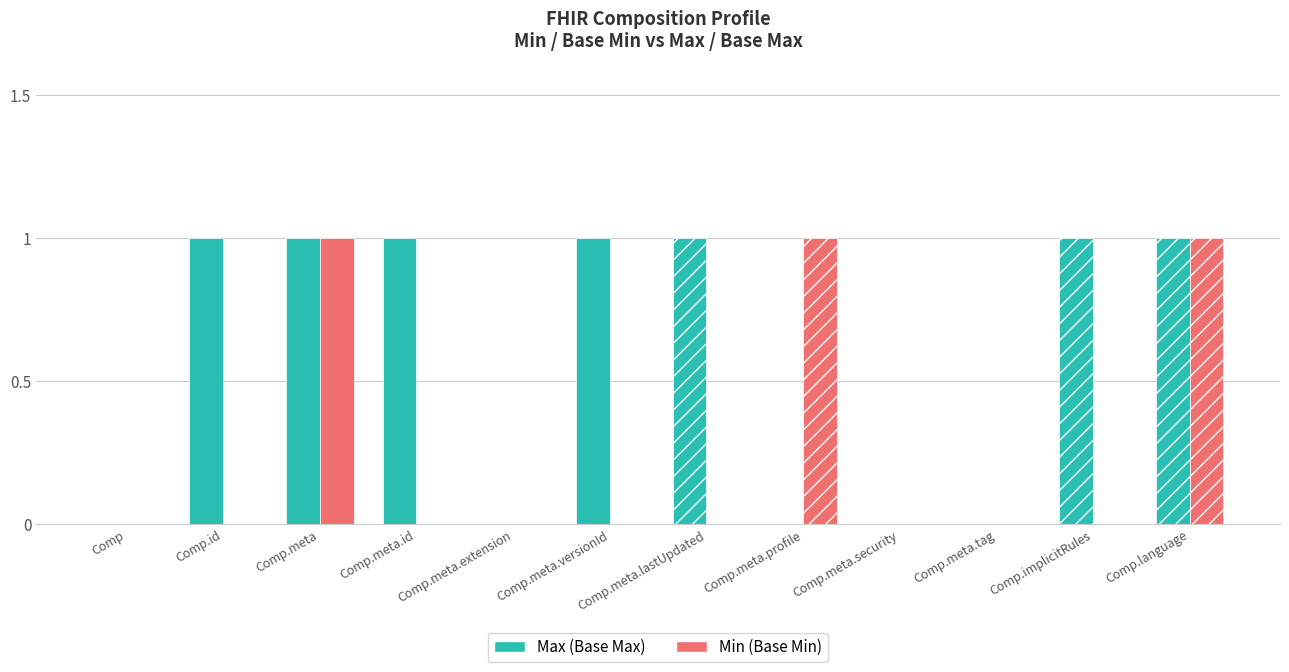

Which series has the largest total across all categories?

Max (Base Max)